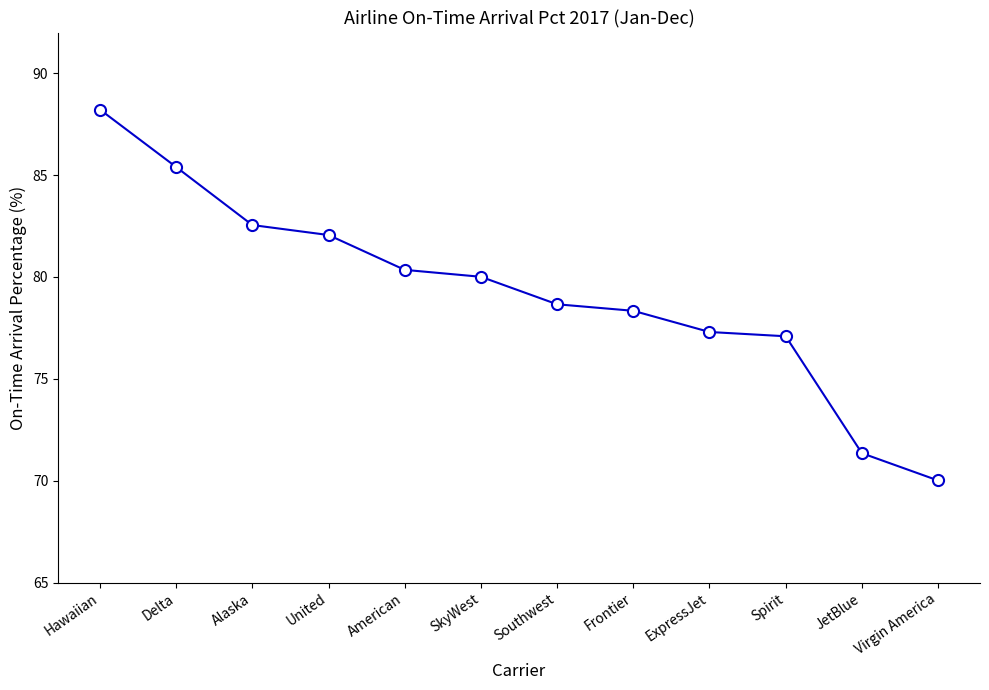

What is the label of the 2nd point from the left?

Delta